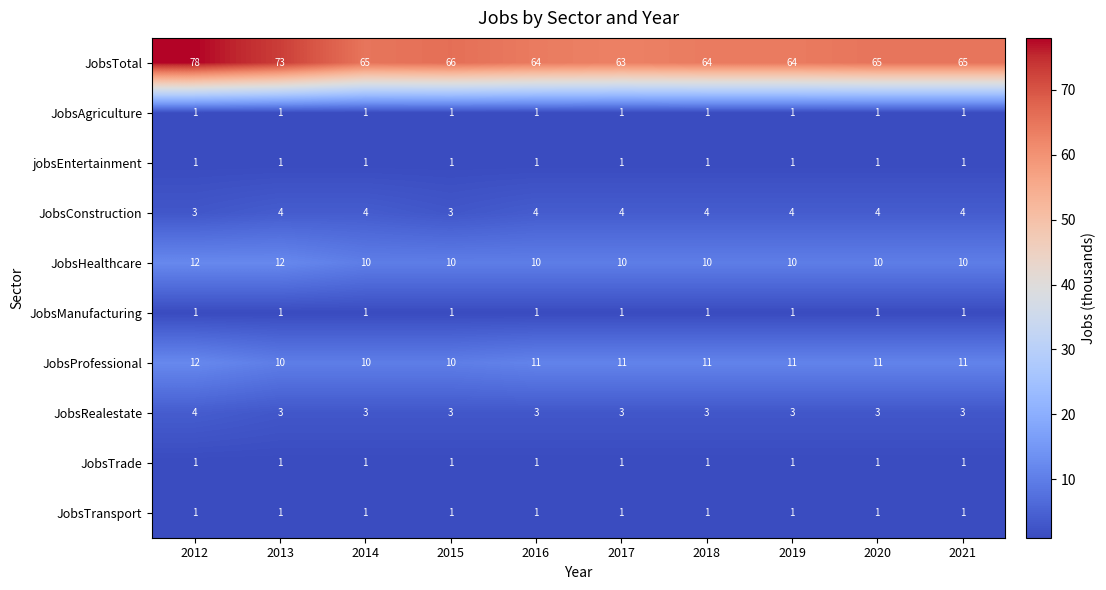

Which series has the largest total across all categories?

JobsTotal